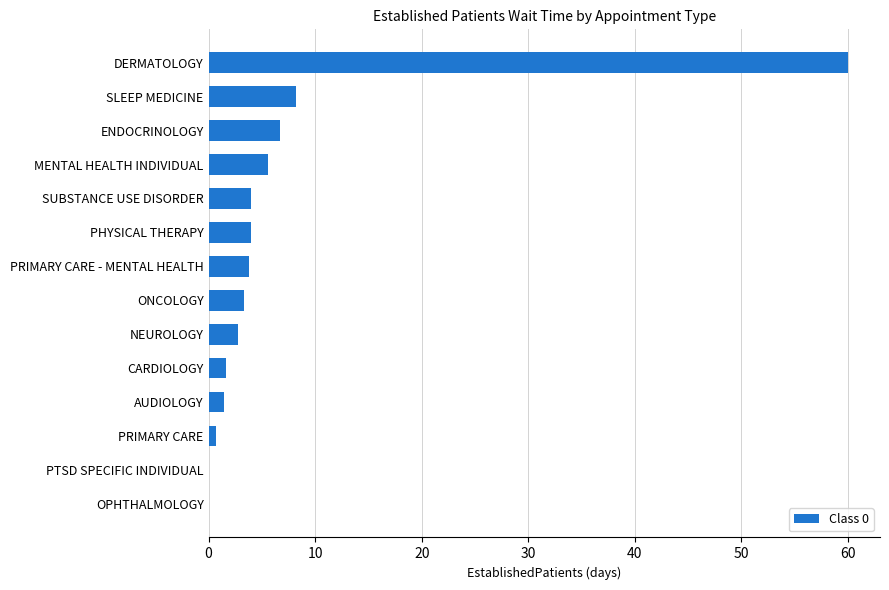

Where is the data nearest to the value 30?

SLEEP MEDICINE